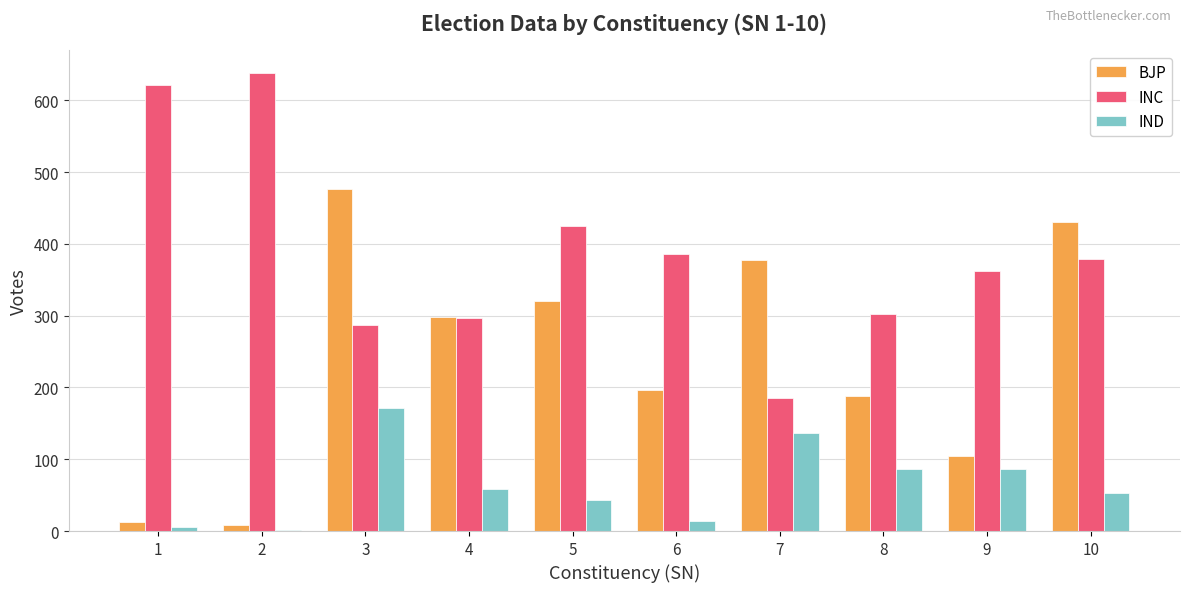

What is the sum of all IND values?

655